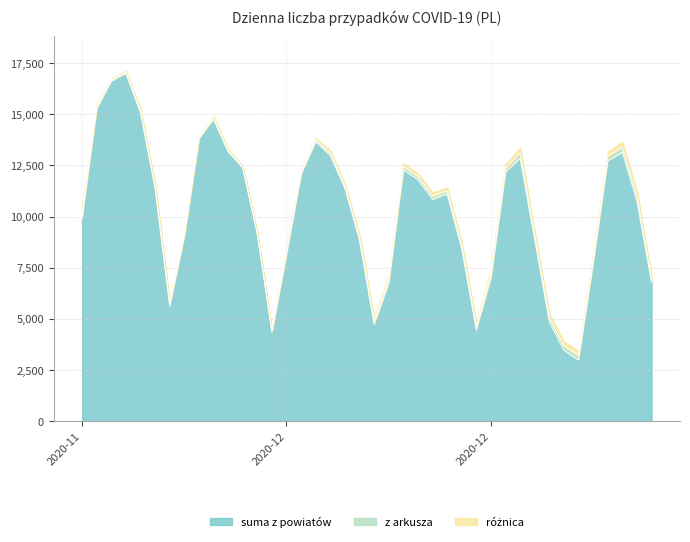

Which series has the widest spread of values?

suma z powiatow